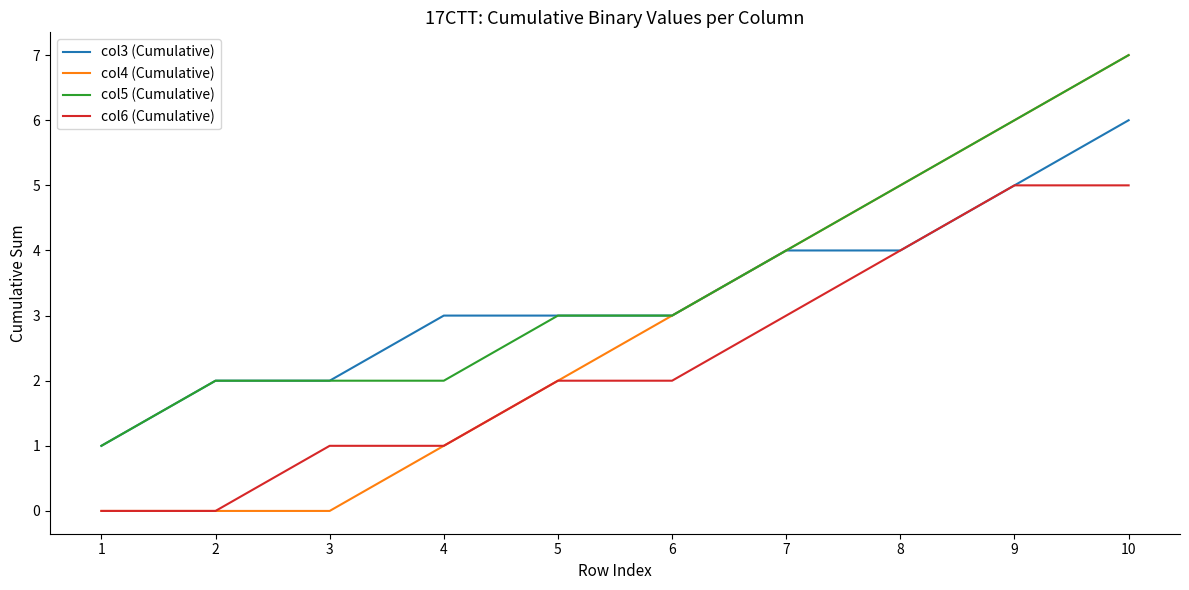

True or false: col6 (Cumulative) and col5 (Cumulative) intersect in this chart.

False